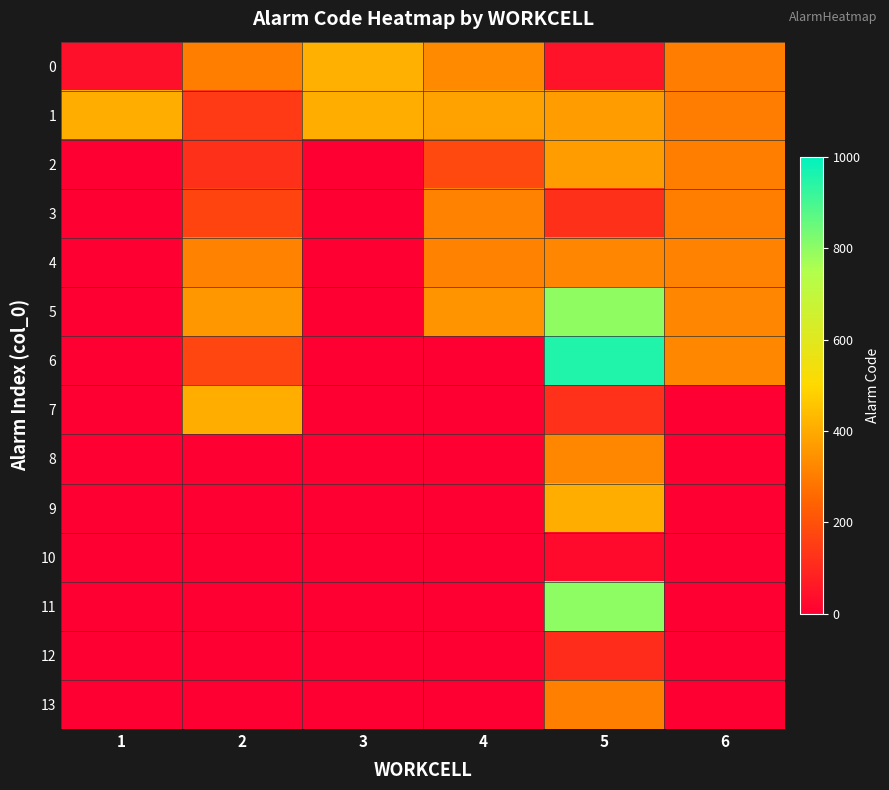

Which series has the largest range (max minus min)?

6